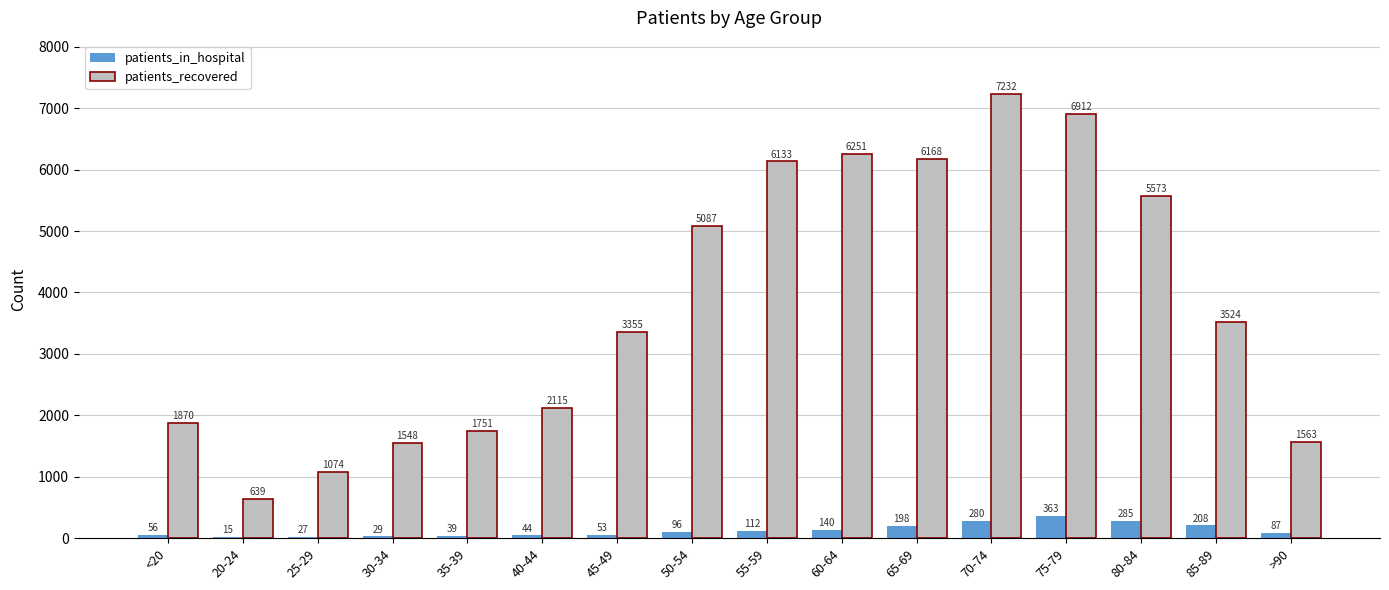

Reading left to right, what are all the values shown in this chart?

patients_in_hospital: <20=56	20-24=15	25-29=27	30-34=29	35-39=39	40-44=44	45-49=53	50-54=96	55-59=112	60-64=140	65-69=198	70-74=280	75-79=363	80-84=285	85-89=208	>90=87
patients_recovered: <20=1870	20-24=639	25-29=1074	30-34=1548	35-39=1751	40-44=2115	45-49=3355	50-54=5087	55-59=6133	60-64=6251	65-69=6168	70-74=7232	75-79=6912	80-84=5573	85-89=3524	>90=1563